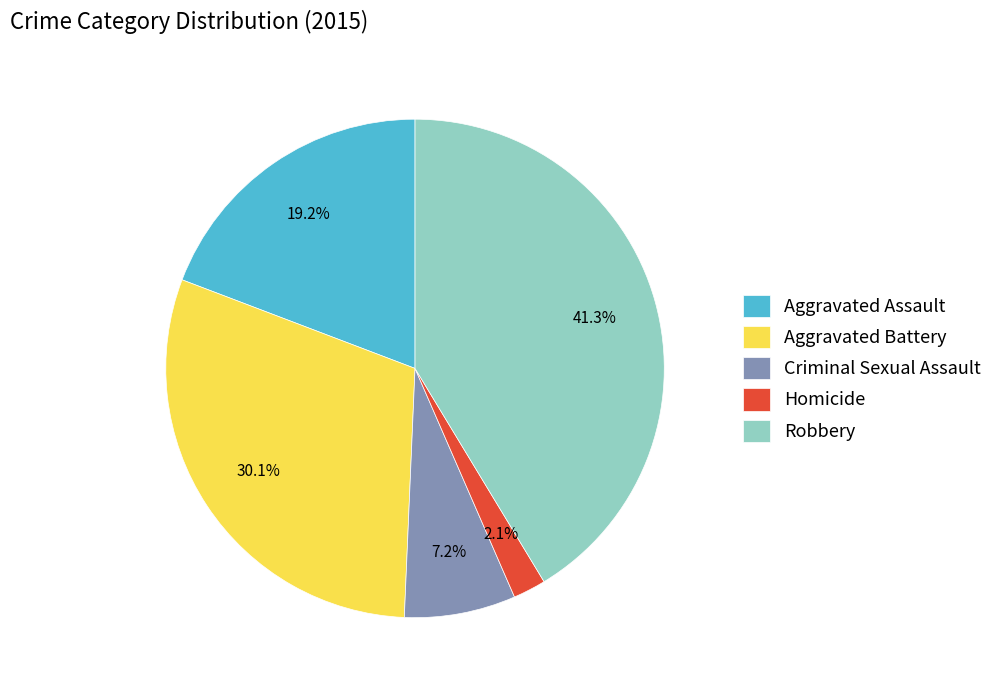

To the nearest percent, what is the average slice percentage?

20%